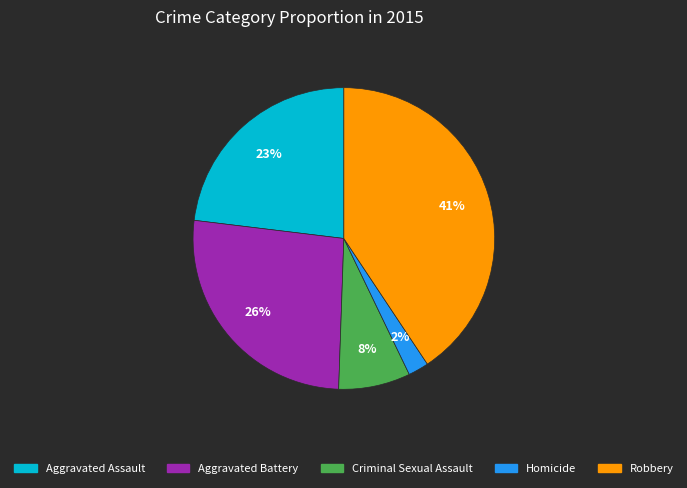

Is the sum of Aggravated Battery and Robbery greater than half?

Yes